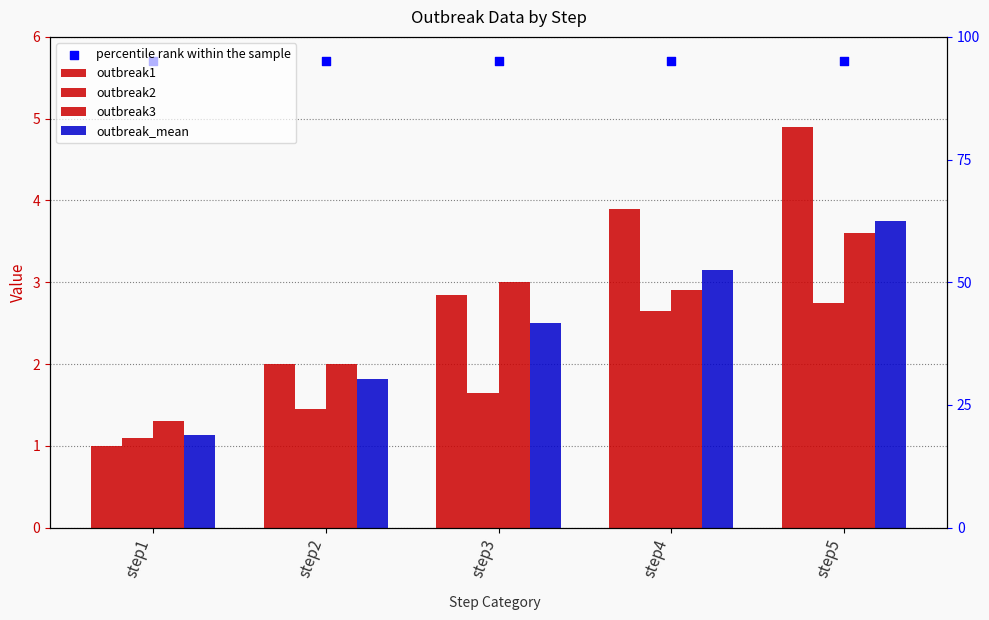

At which category is the sum across all series the highest?

step5